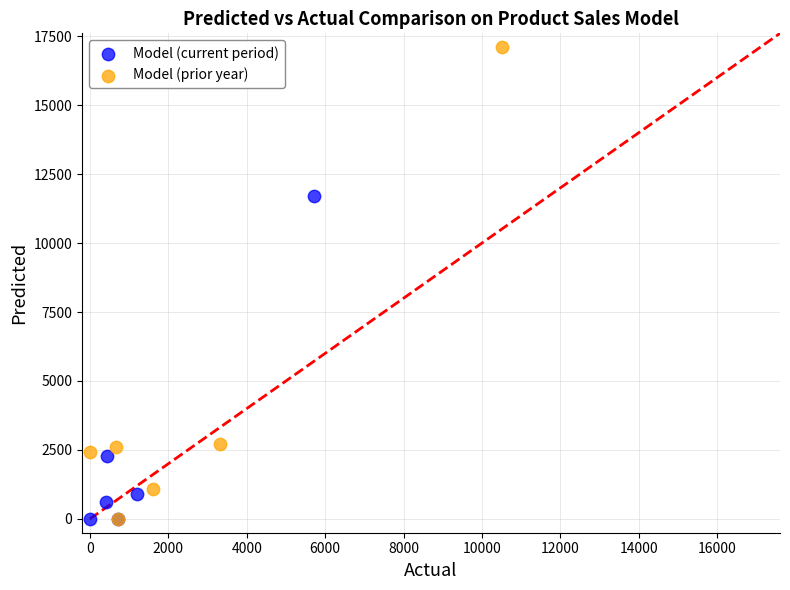

Which series has the largest Y range (max minus min)?

Model (prior year)